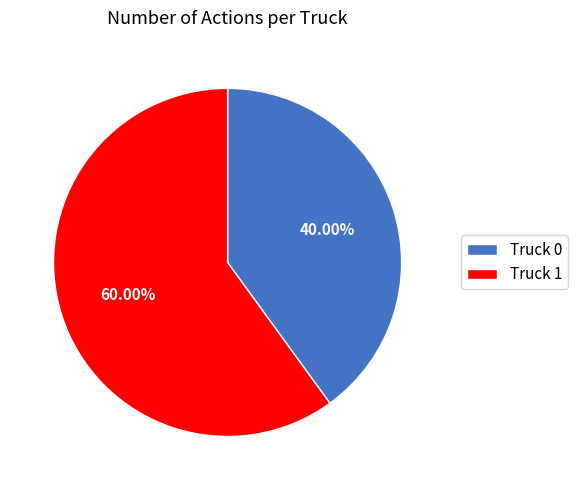

To the nearest percent, what portion does Truck 0 represent?

40%